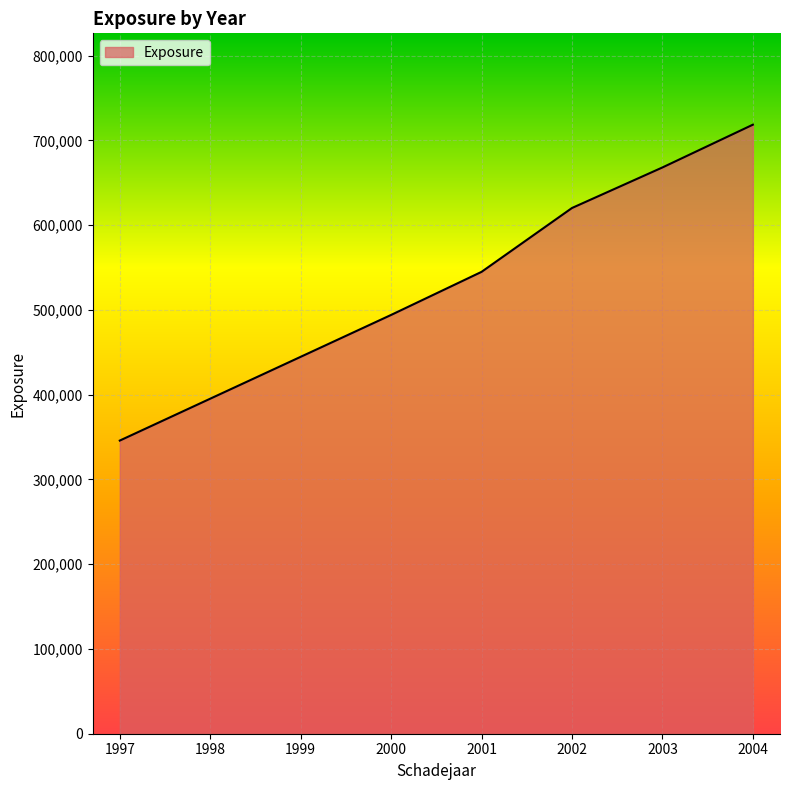

Approximately how many times larger is the value at 2004 compared to 2003?

1.1